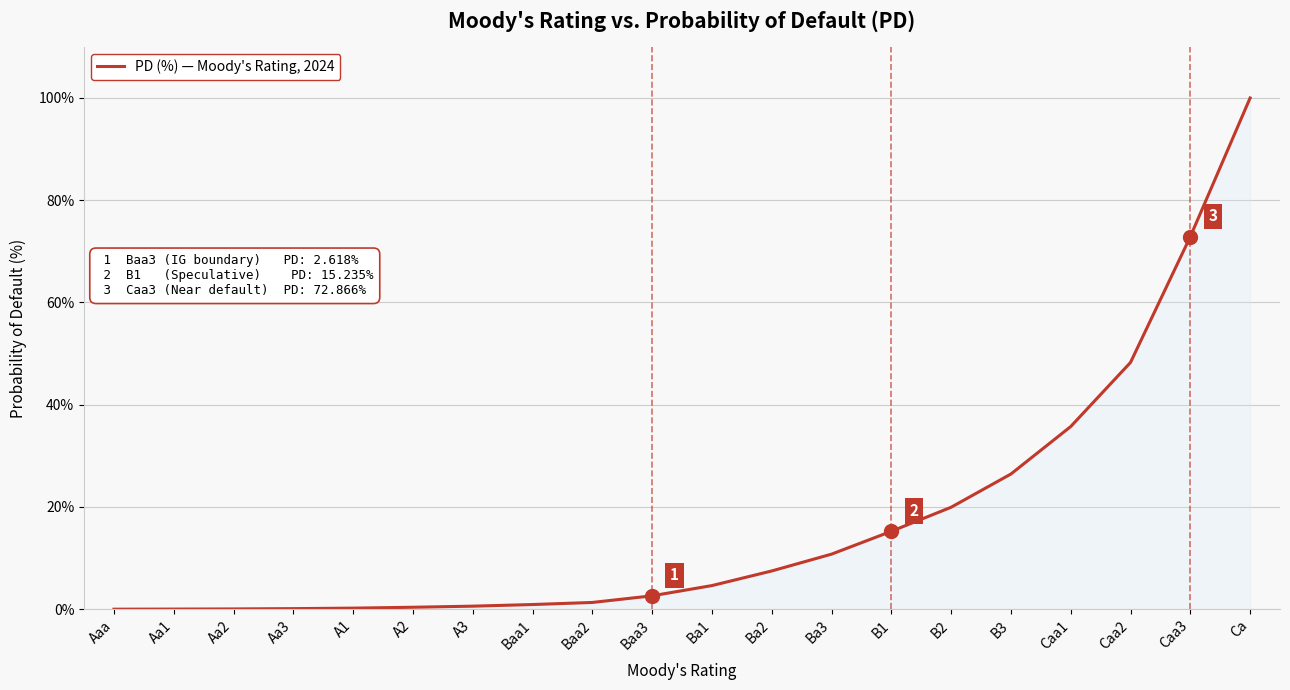

What is the average value?

17.4